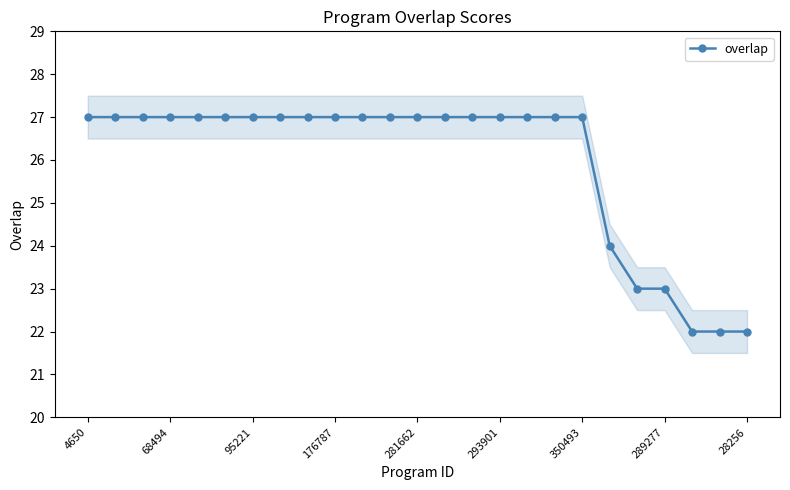

What is the maximum value for overlap?

27